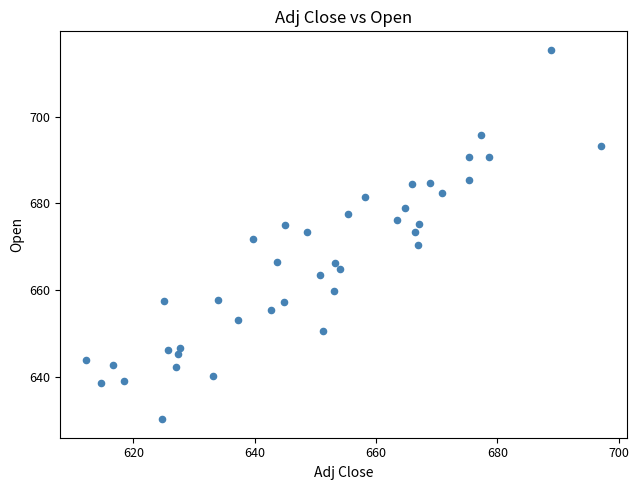

What is the range of X values (max minus min)?

84.9